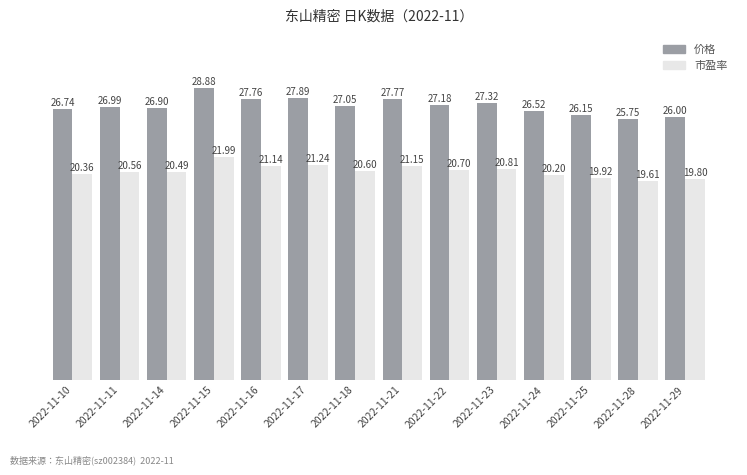

Between 2022-11-22 and 2022-11-24, which series saw the biggest shift?

价格